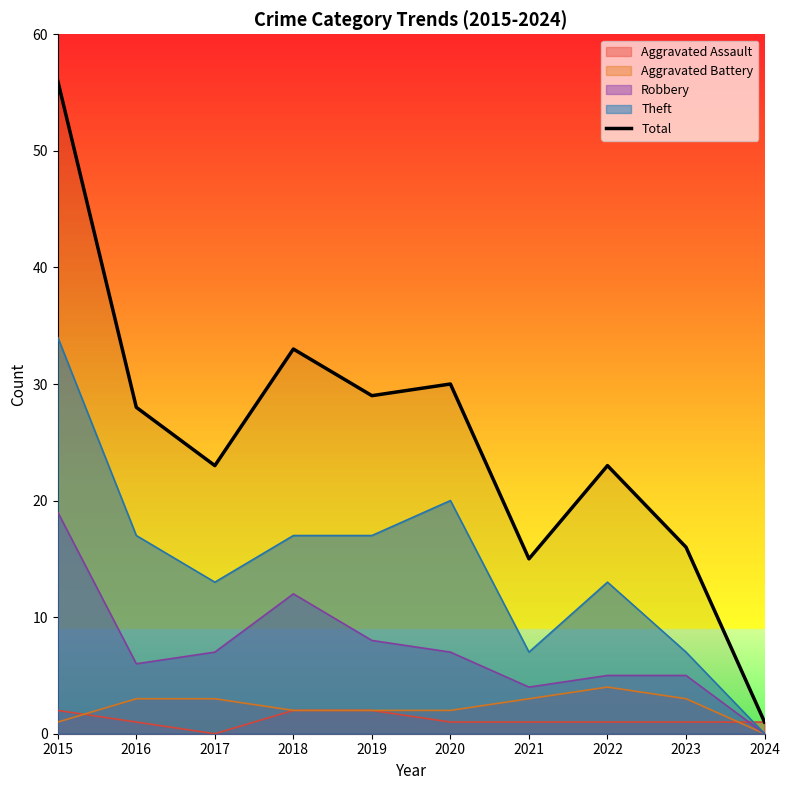

Reading left to right, list all the values displayed in this chart.

56	28	23	33	29	30	15	23	16	1